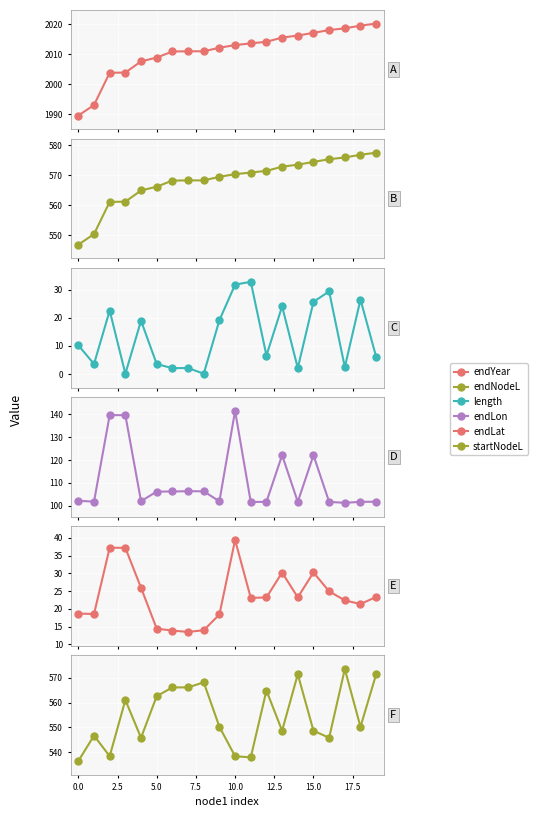

Which series has the largest total across all categories?

endYear